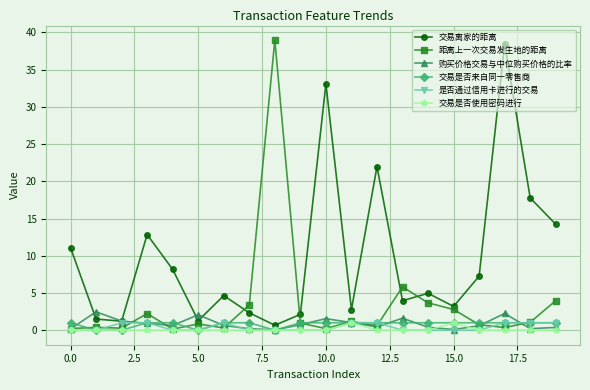

What is the value of the 交易是否来自同一零售商 point at the 1st from the left?

1.0